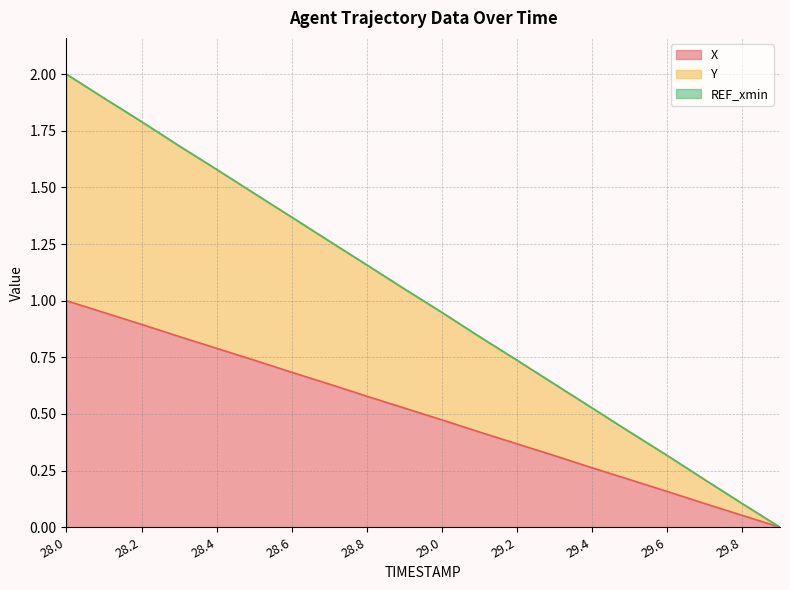

Does the chart display data point markers on the line(s)?

No